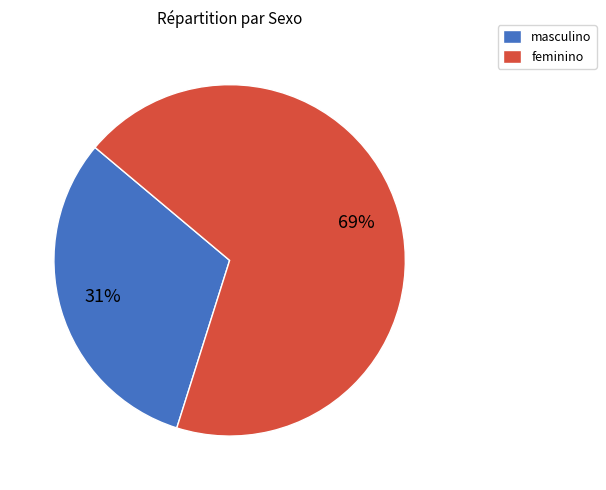

To the nearest percent, what portion does feminino represent?

69%